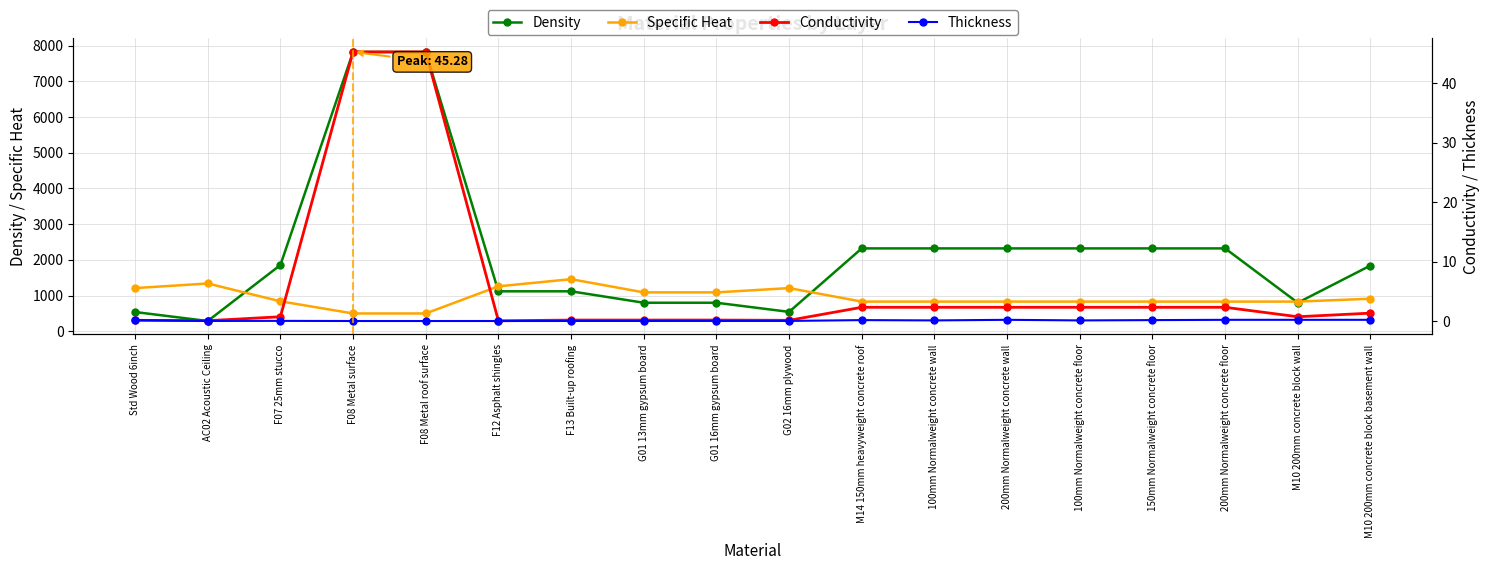

At which label is Specific Heat closest to 980?

M10 200mm concrete block basement wall